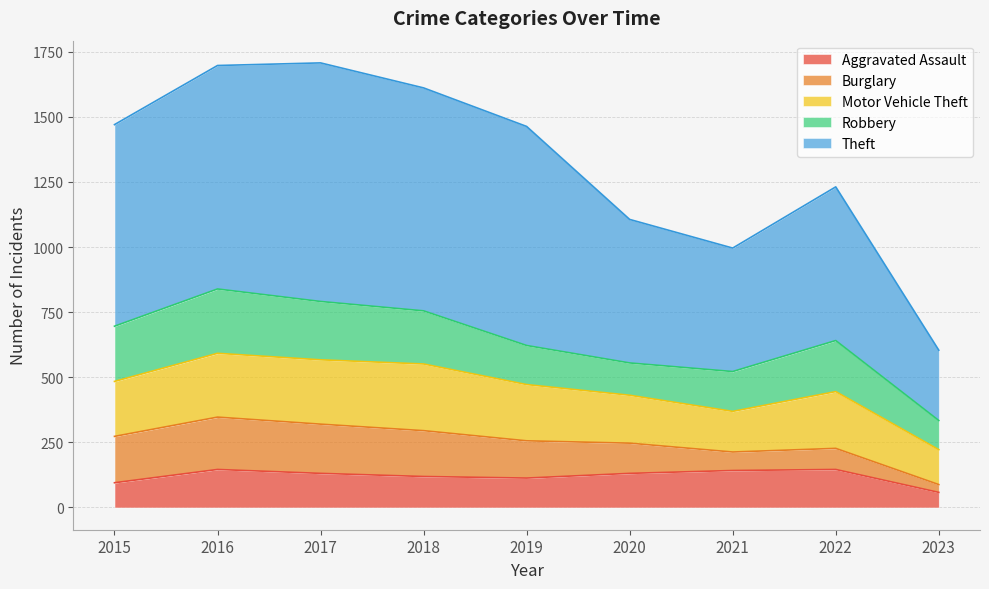

The value of Aggravated Assault at 2017 is 79. True or false?

False